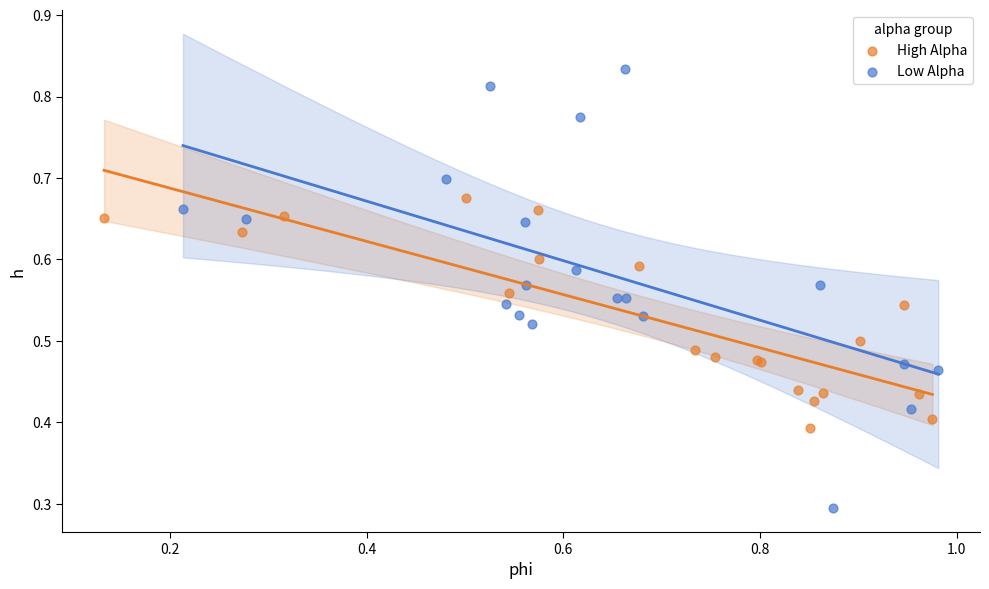

Which series contains the highest Y value?

Low Alpha